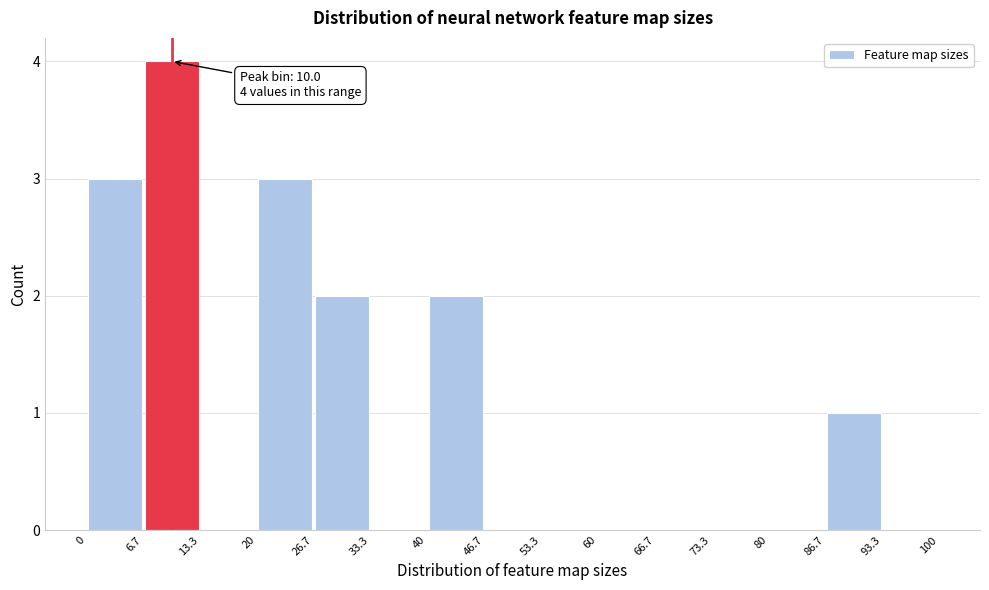

Which range on the x-axis has the tallest bar?

6.7 to 13.3